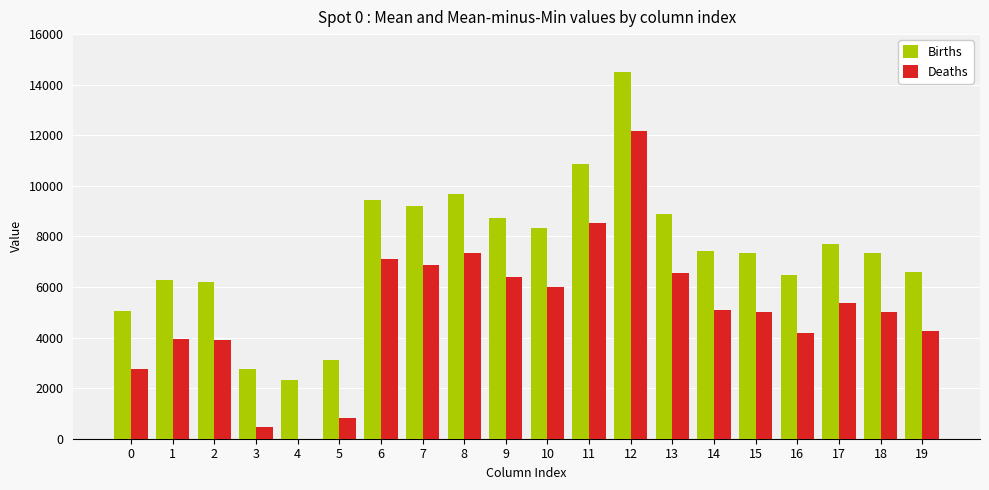

What is the total value across all series at 14?

12519.0